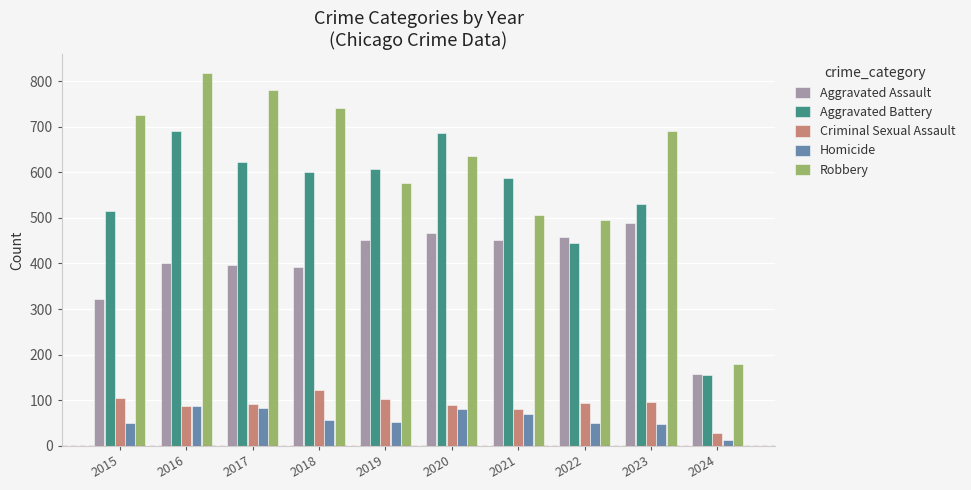

What is the sum of the Aggravated Battery values at 2018 and 2020?

1286